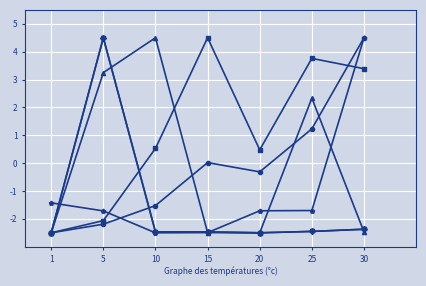

Reading right to left, what are all the values shown in this chart?

Leve EXP: 4.5	1.2	-0.3	0.0	-1.5	-2.2	-2.5
Leve Gil: 3.4	3.8	0.5	4.5	0.5	-2.1	-2.5
currentAveragePrice: -2.5	2.3	-2.5	-2.5	4.5	3.2	-2.5
currentAveragePriceHQ: -2.4	-2.4	-2.5	-2.5	-2.5	4.5	-2.5
LevePriceHQ: -2.4	-2.4	-2.5	-2.5	-2.5	4.5	-2.5
Leve Item ID: 4.5	-1.7	-1.7	-2.5	-2.5	-1.7	-1.4